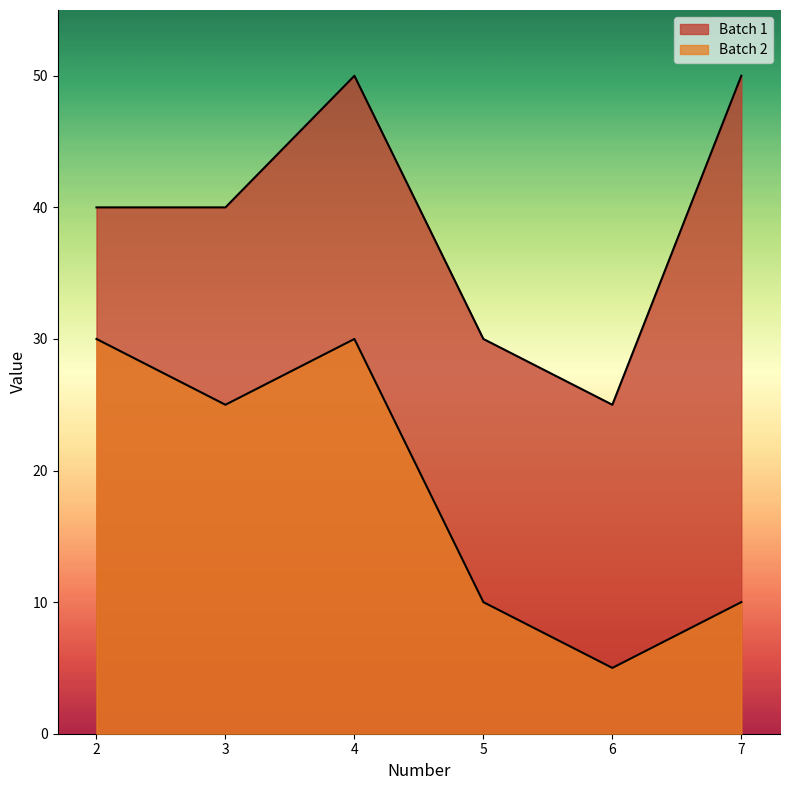

Count the Batch 1 values in the range 30 to 50.

5